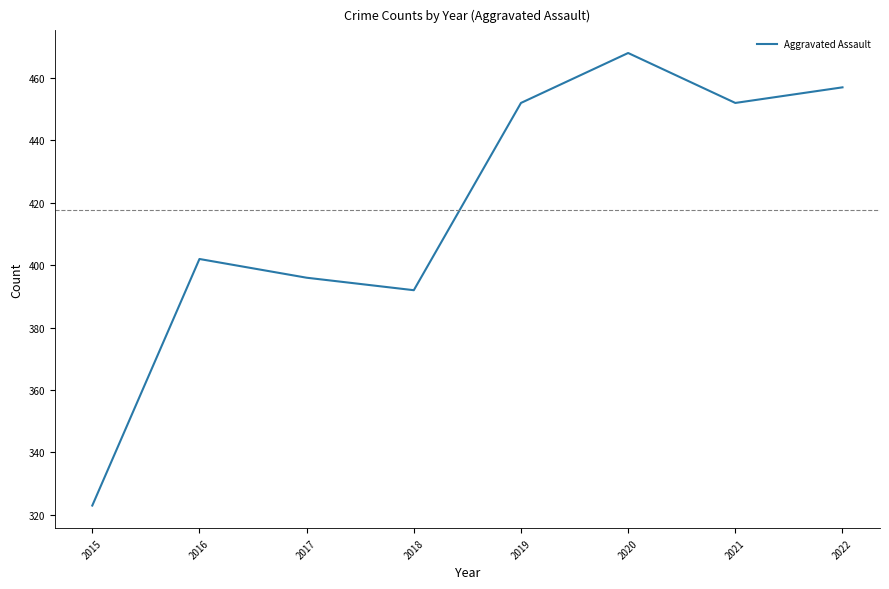

True or false: there are more than 1 points higher than both neighbors.

True